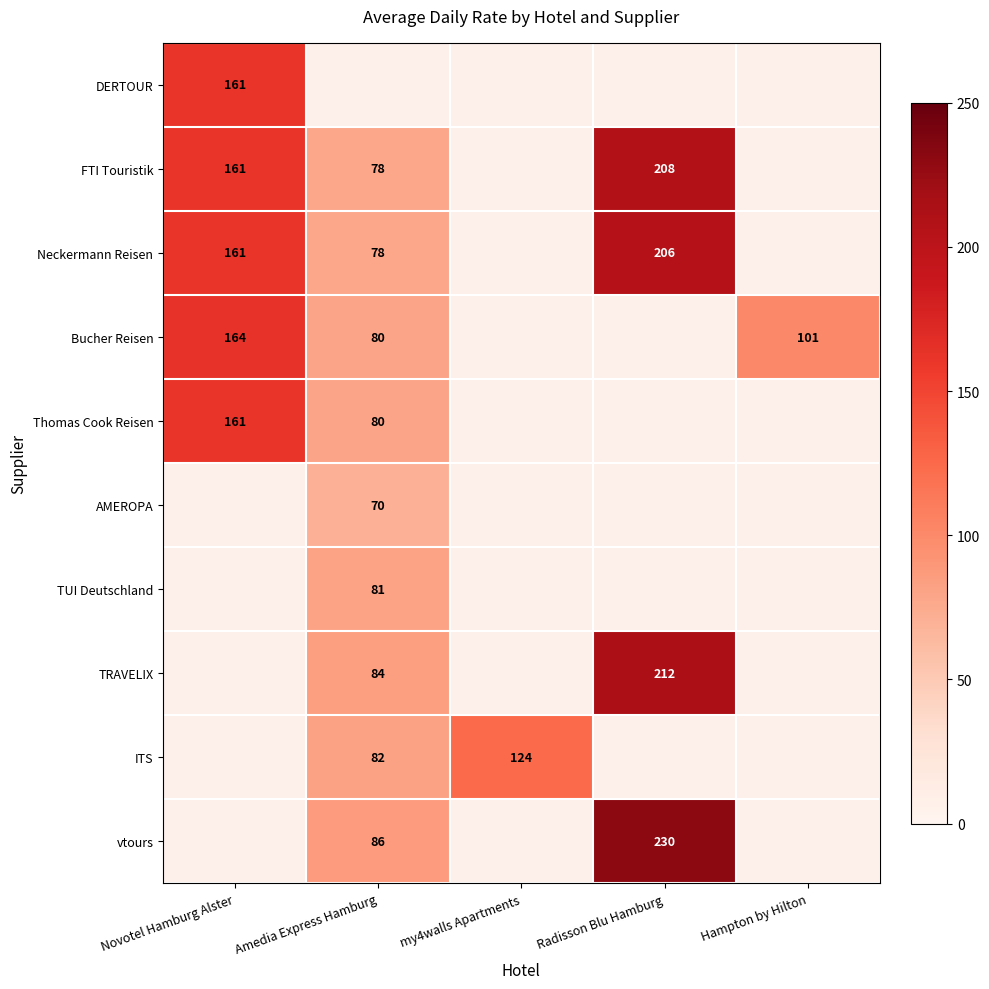

True or false: Thomas Cook Reisen has a value of 26 at Amedia Express Hamburg.

False